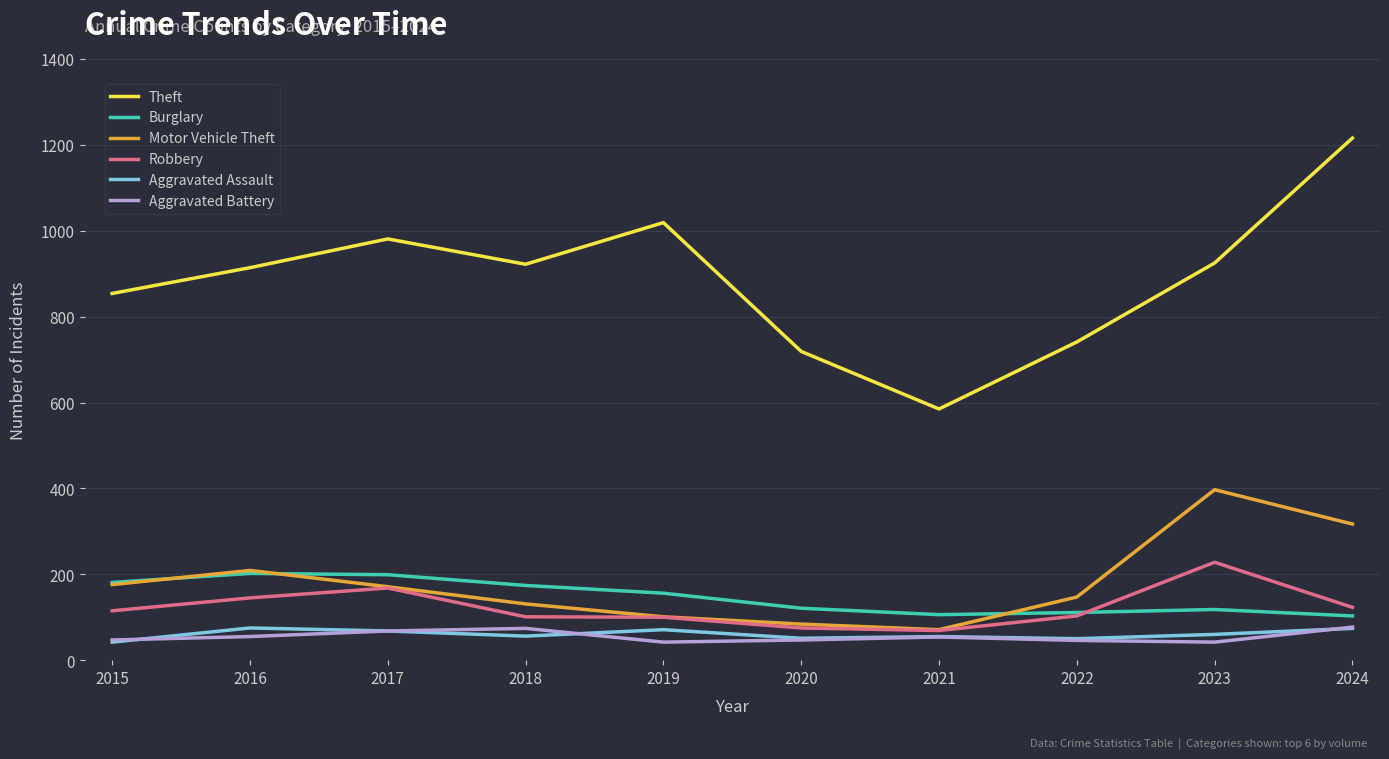

Reading right to left, transcribe all the data shown in this chart.

Theft: 1216	925	741	585	719	1019	922	981	914	854
Burglary: 103	118	111	106	121	156	174	199	202	181
Motor Vehicle Theft: 317	397	147	71	84	101	131	171	209	176
Robbery: 123	228	103	69	75	100	101	168	145	115
Aggravated Assault: 74	60	50	55	51	71	56	68	75	42
Aggravated Battery: 77	42	46	54	47	42	74	68	55	47